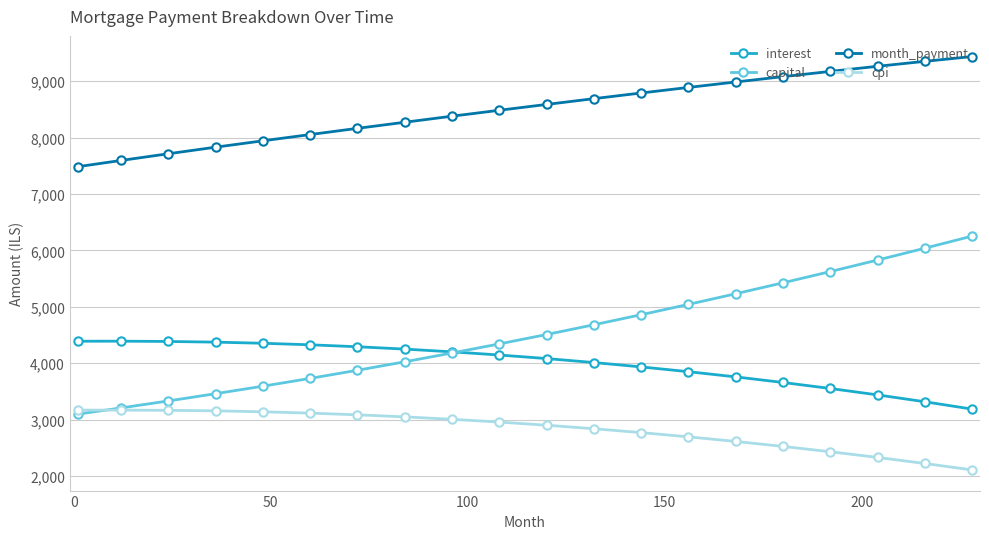

Which series has the largest total across all categories?

month_payment